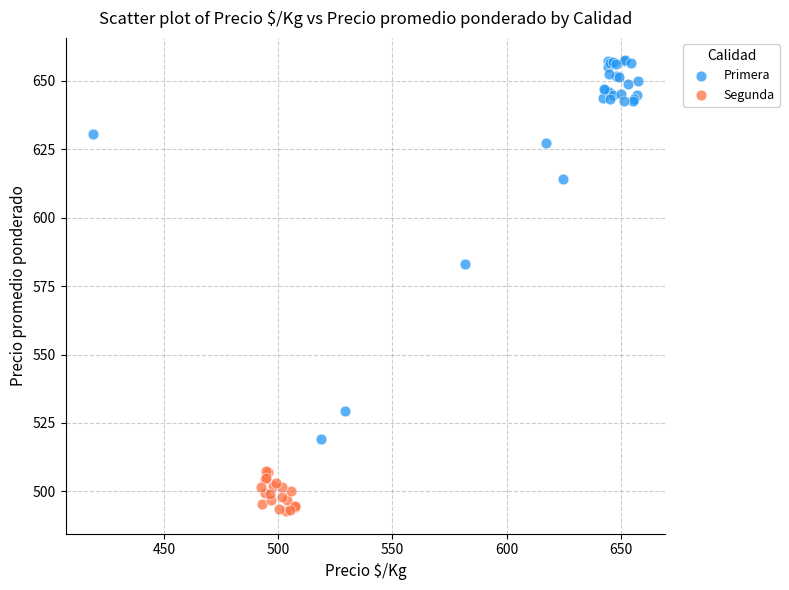

Which series reaches the minimum Y coordinate?

Segunda